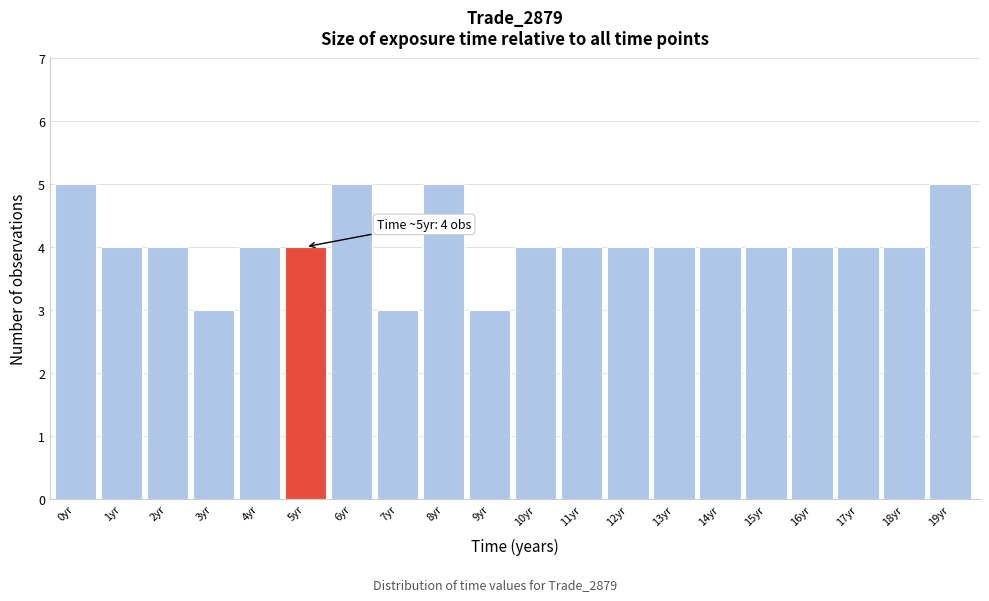

Reading left to right, list all the values displayed in this chart.

0yr=5	1yr=4	2yr=4	3yr=3	4yr=4	5yr=4	6yr=5	7yr=3	8yr=5	9yr=3	10yr=4	11yr=4	12yr=4	13yr=4	14yr=4	15yr=4	16yr=4	17yr=4	18yr=4	19yr=5